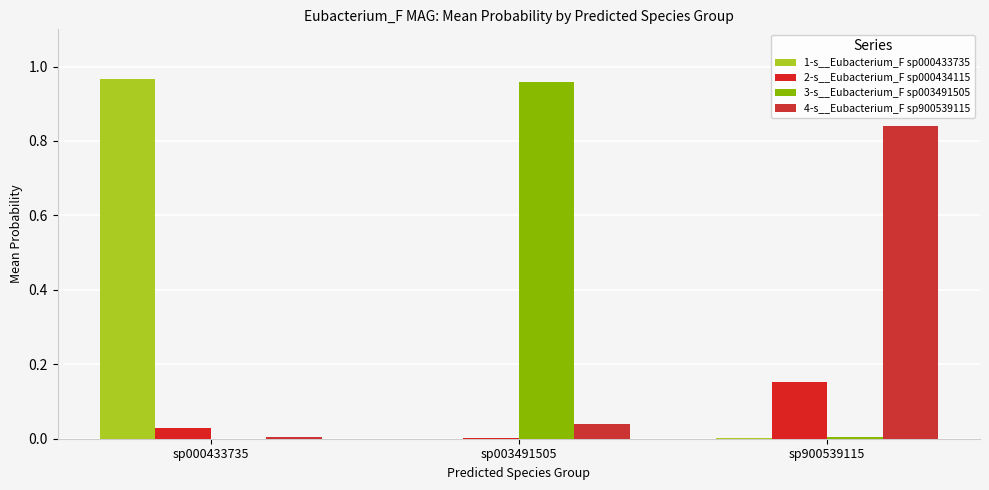

Which category has the highest value in the 2-s__Eubacterium_F sp000434115 series?

sp900539115